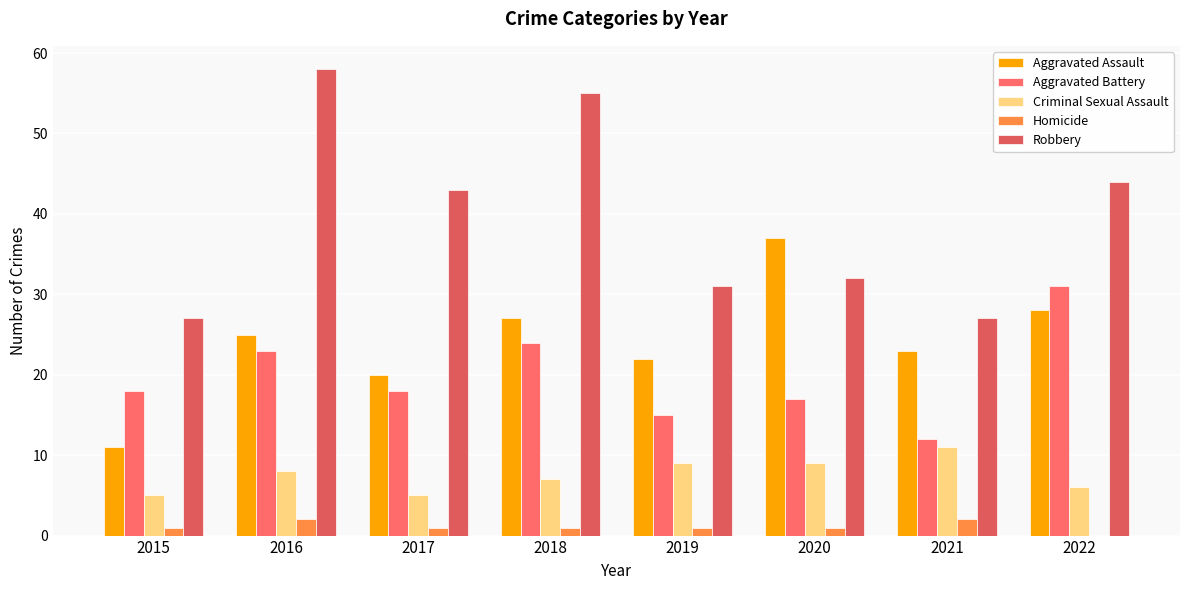

List the labels in order of Aggravated Battery value, smallest first.

2021, 2019, 2020, 2015, 2017, 2016, 2018, 2022